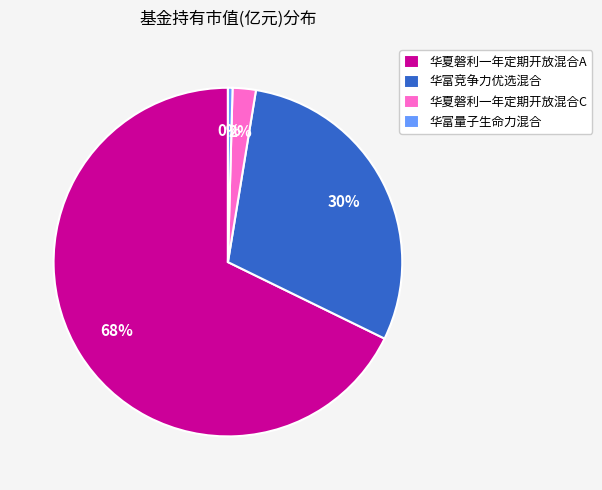

Is it true that 华富量子生命力混合 is 0% of the pie?

True